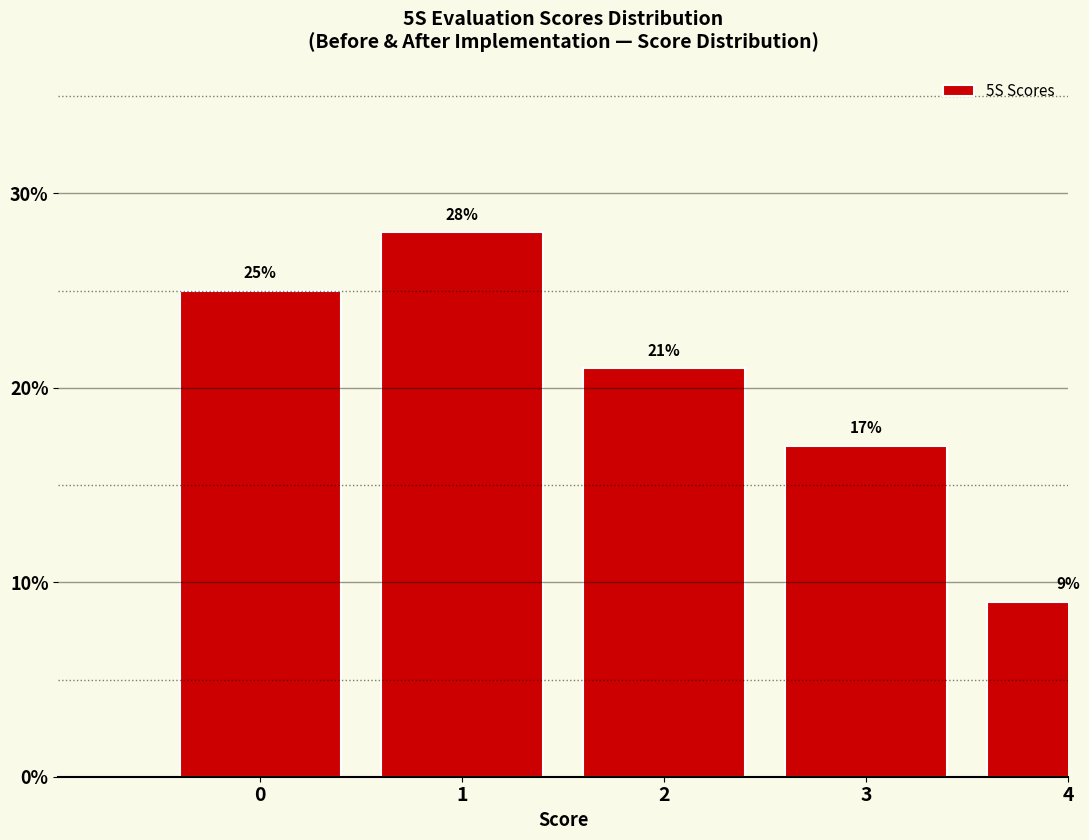

Reading left to right, what are all the values shown in this chart?

25.0	28.0	21.0	17.0	9.0